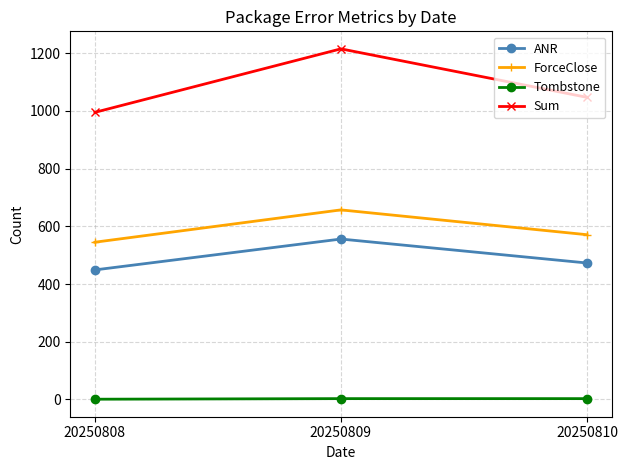

Which series changed the most between 20250809 and 20250810?

Sum